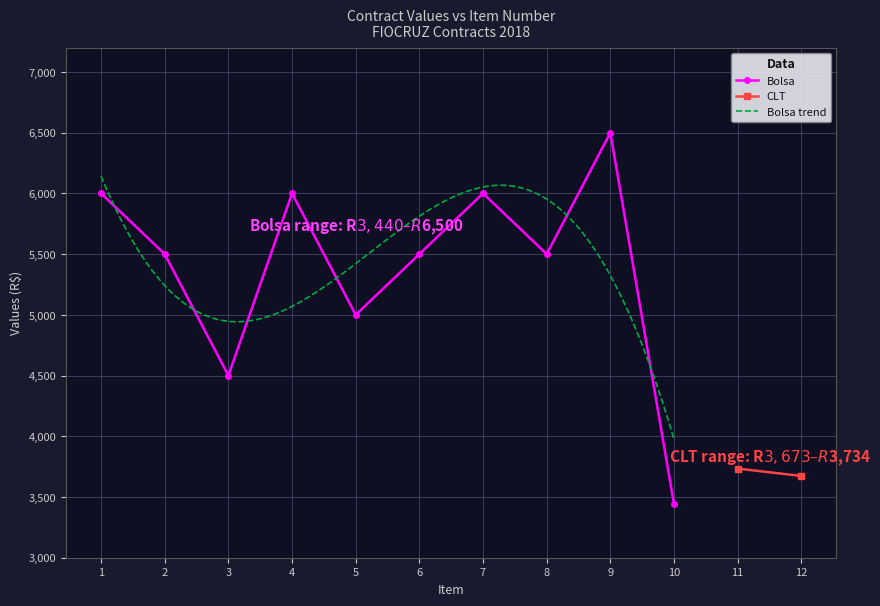

Approximately how many times larger is the value at 1 compared to 10?

1.7